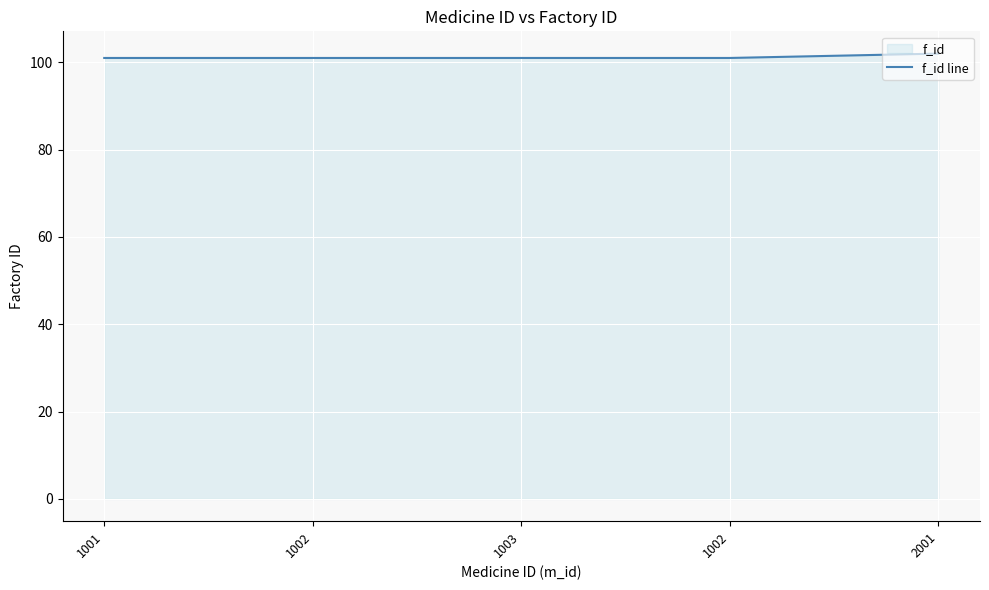

Which has a higher value, 1002 or 2001?

2001